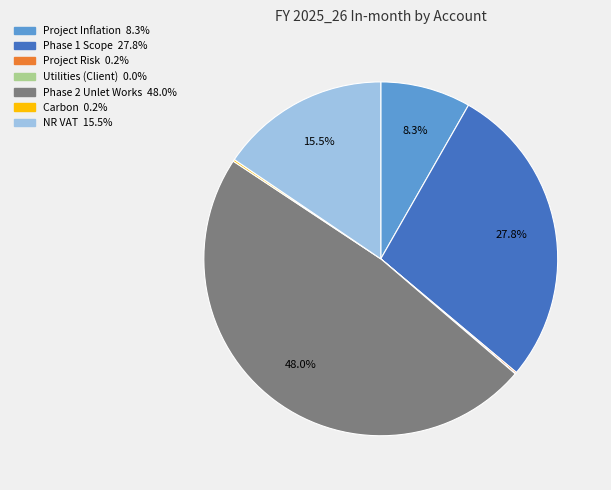

Does any single category account for the majority?

No